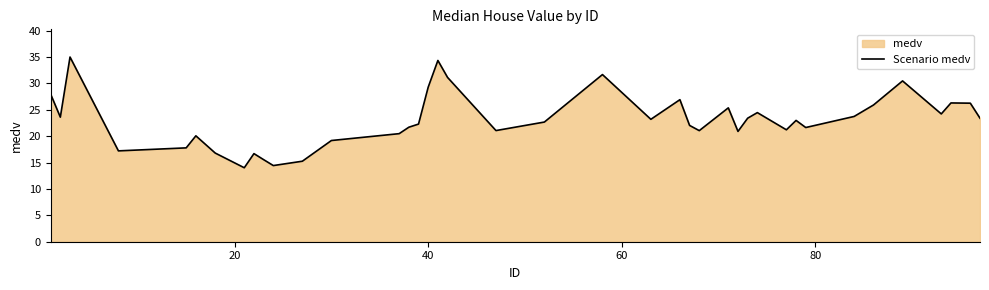

At which category does the chart reach its minimum across all series?

7